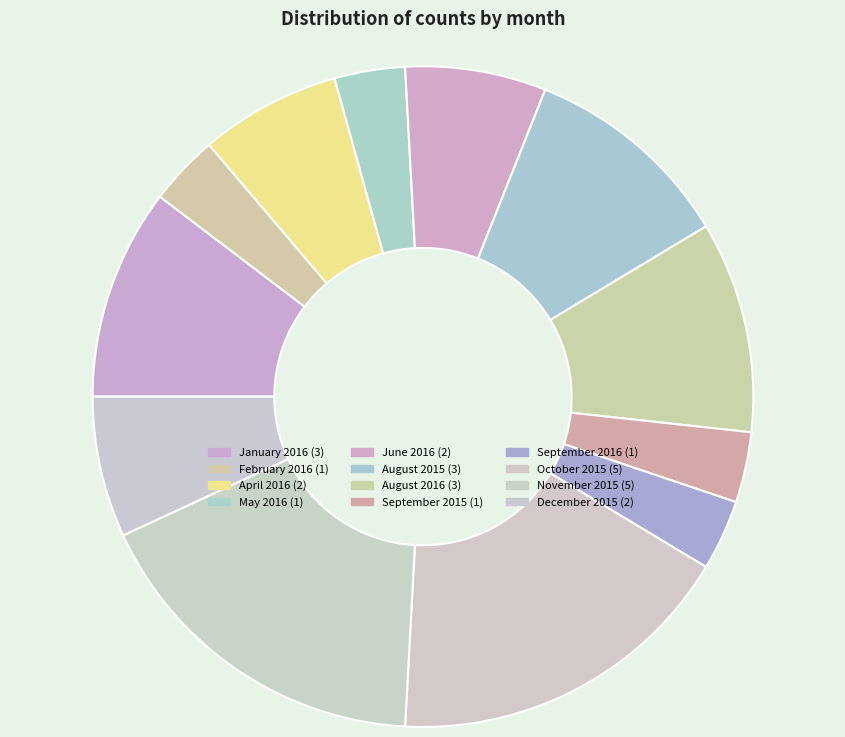

Count the number of slices in the pie.

12